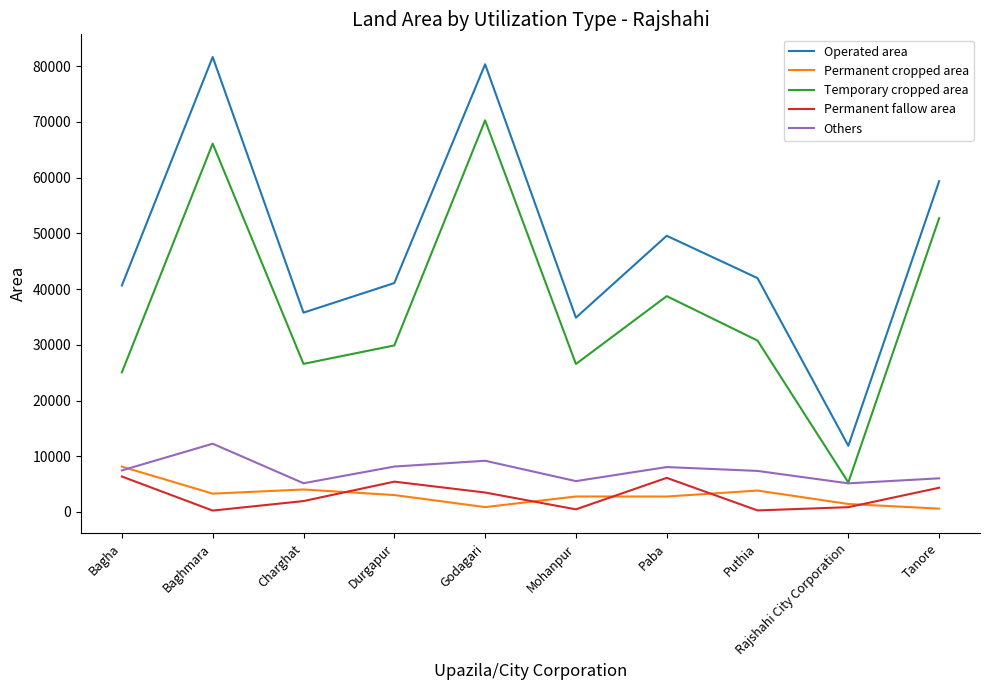

The Others series shows 21443 at Baghmara. True or false?

False